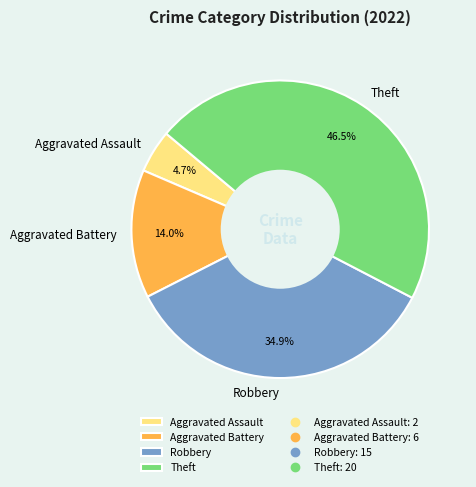

Which slice is the largest?

Theft